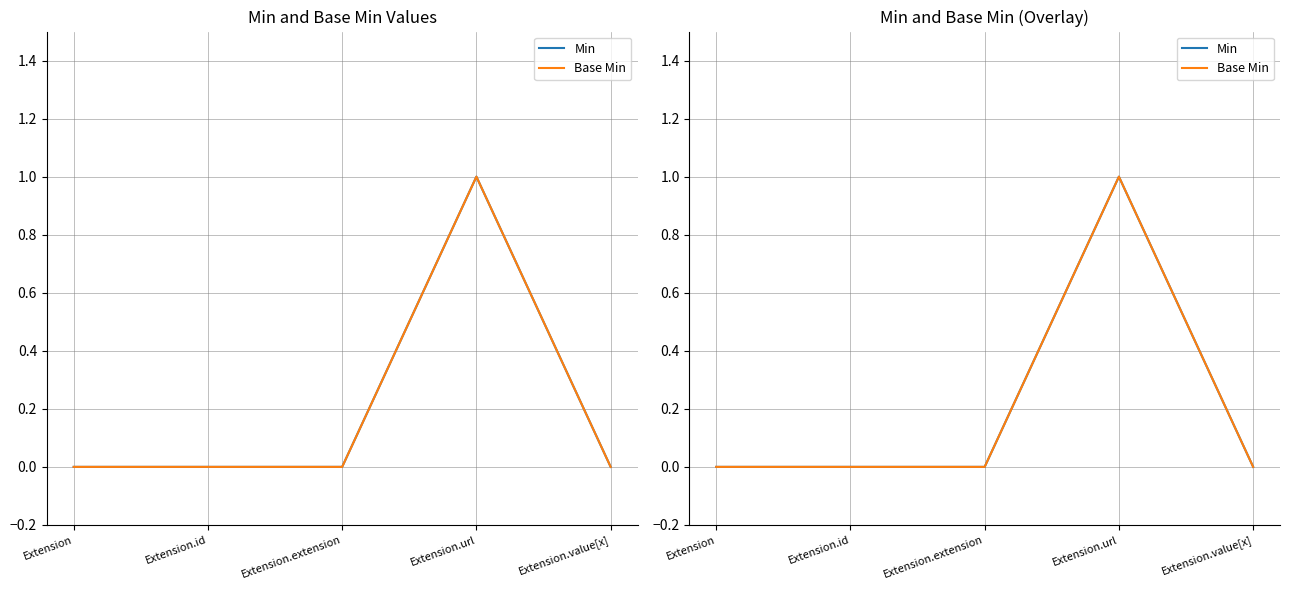

At which category does Min reach its first local peak?

Extension.url